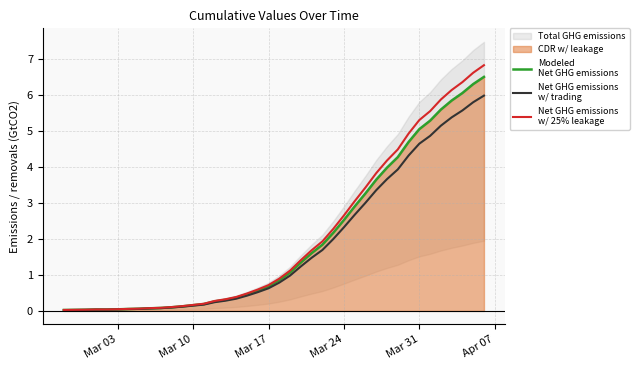

True or false: Net GHG emissions
w/ trading has more than 1 interior local peaks.

False